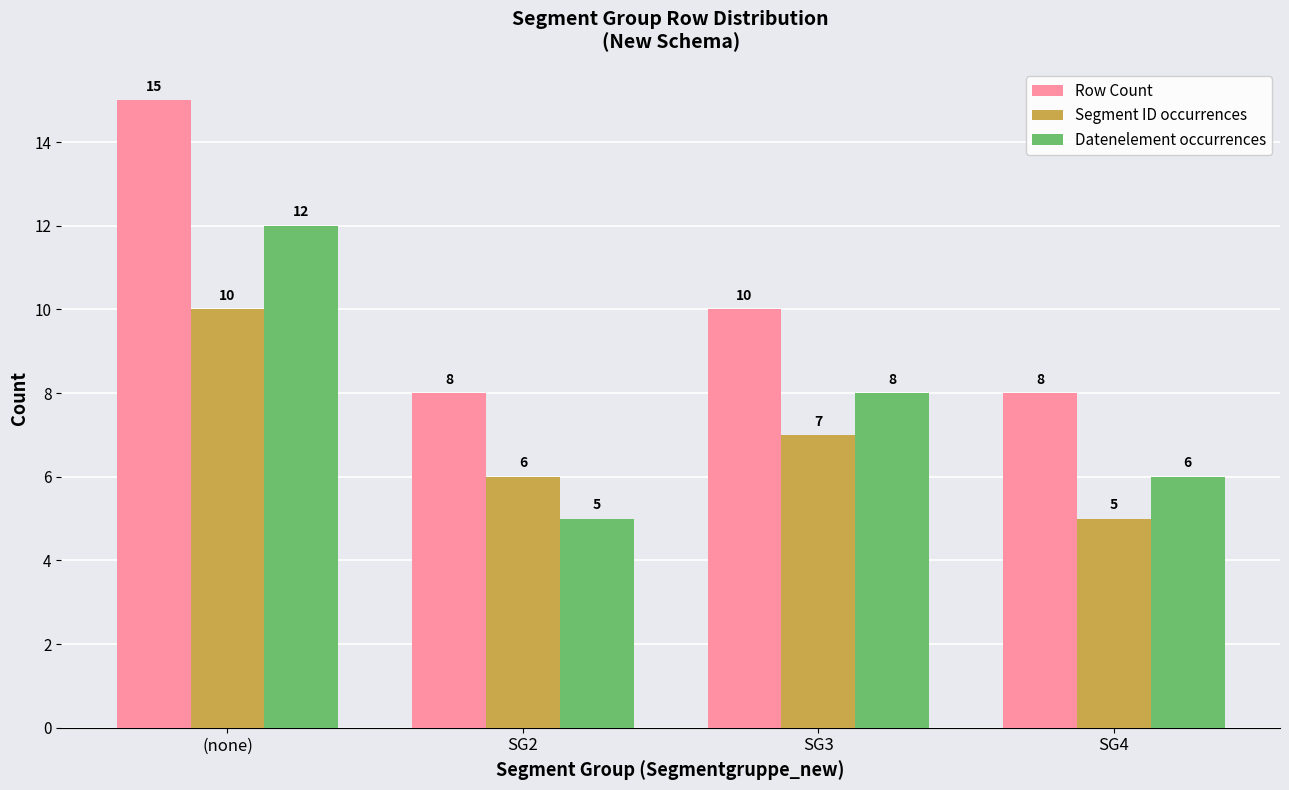

Rank the series by their average value, from lowest to highest.

Segment ID occurrences, Datenelement occurrences, Row Count